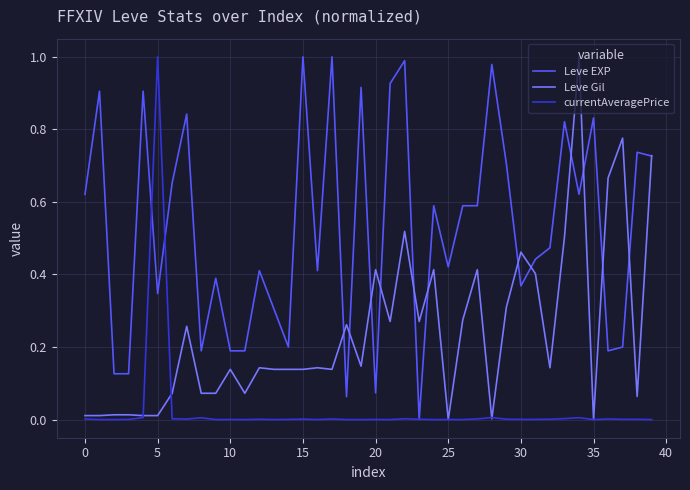

Rank the series by their average value, from highest to lowest.

Leve EXP, Leve Gil, currentAveragePrice